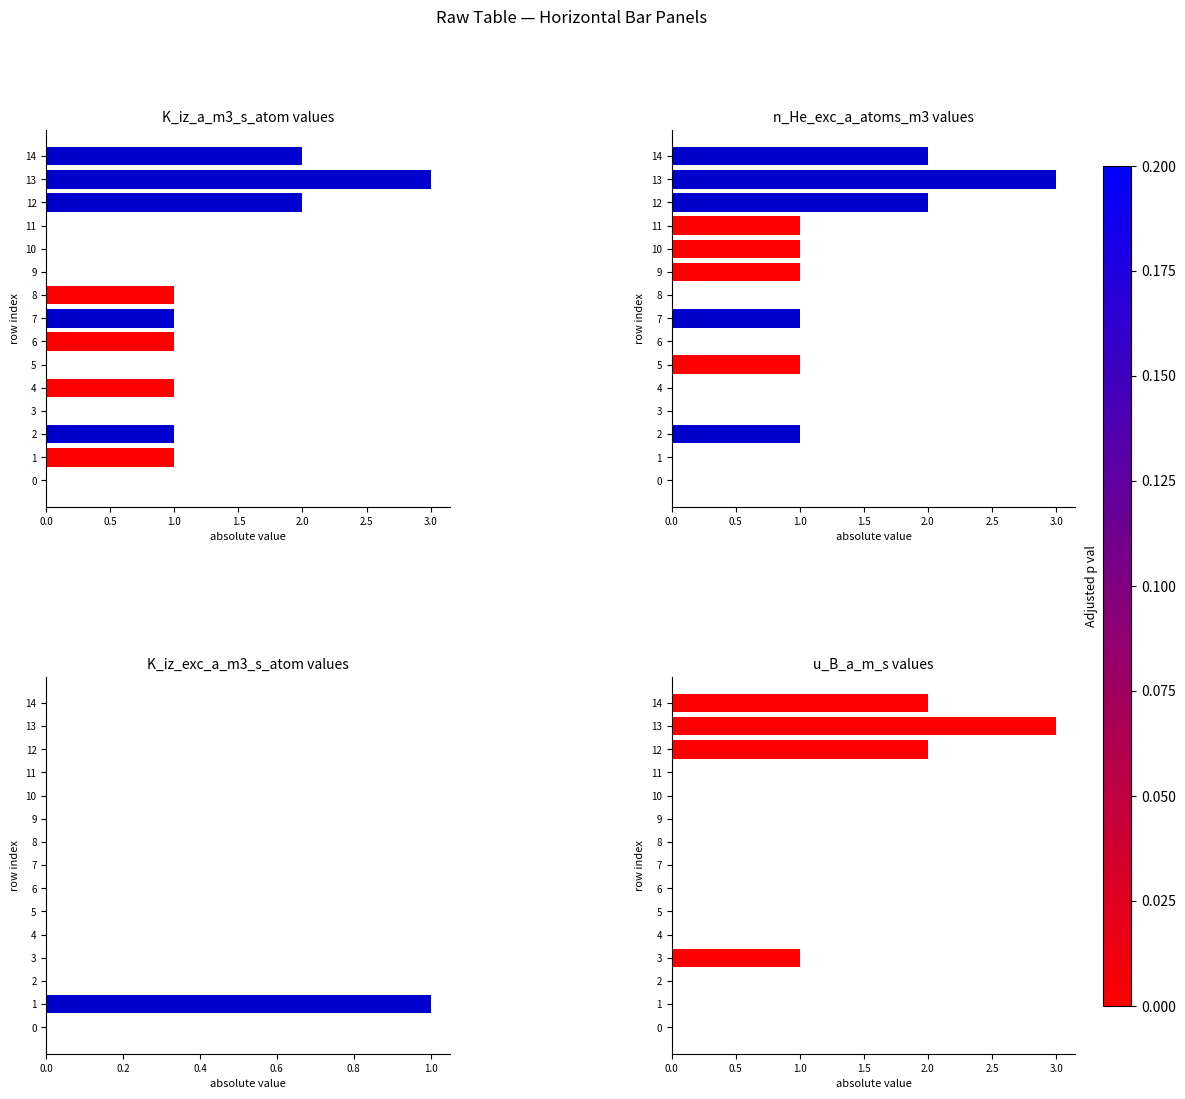

What is the spread (max minus min) of values at 6?

1